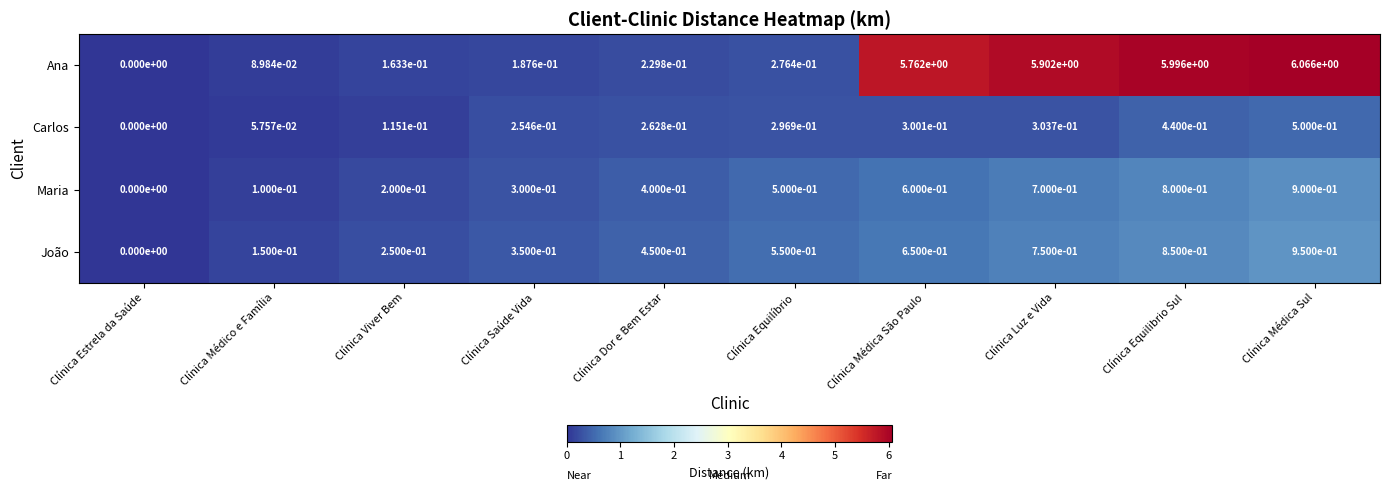

Which category has the lowest value in the Carlos series?

Clínica Estrela da Saúde